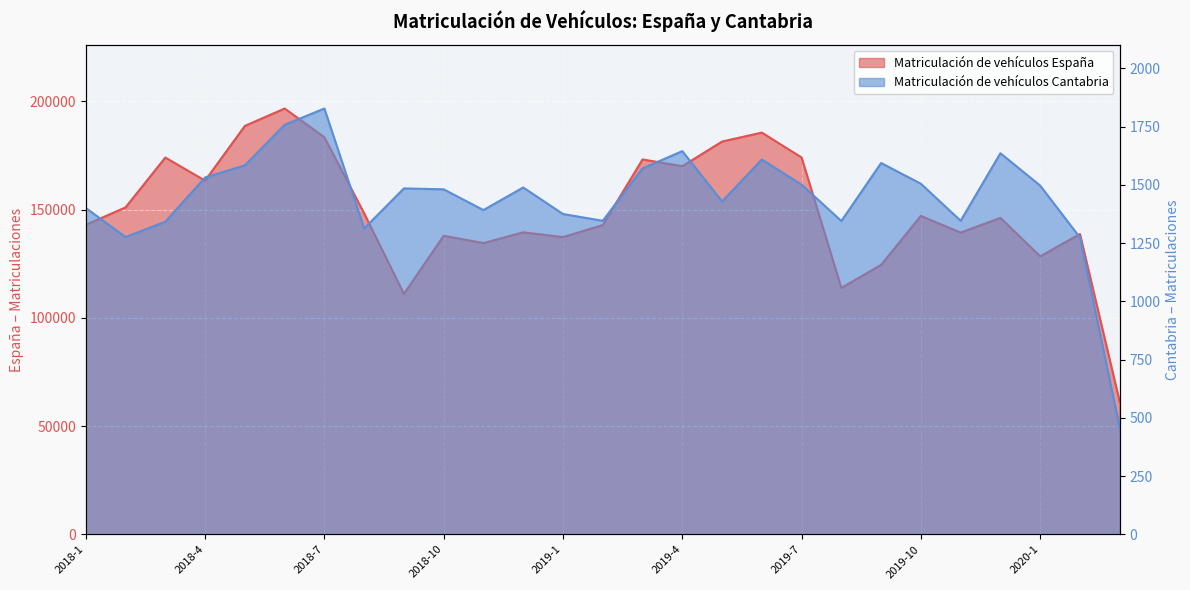

What is the maximum value for Matriculación de vehículos España?

196707